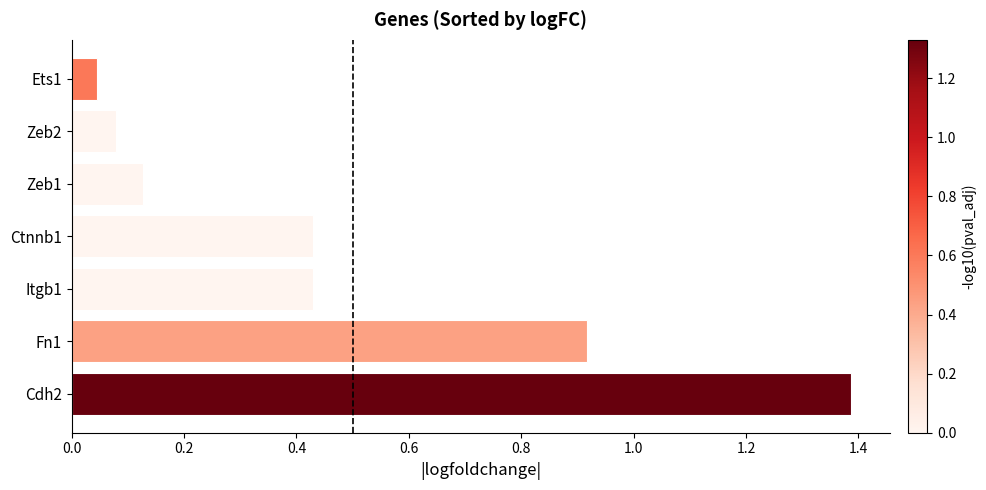

Which has a higher value, Fn1 or Ctnnb1?

Fn1